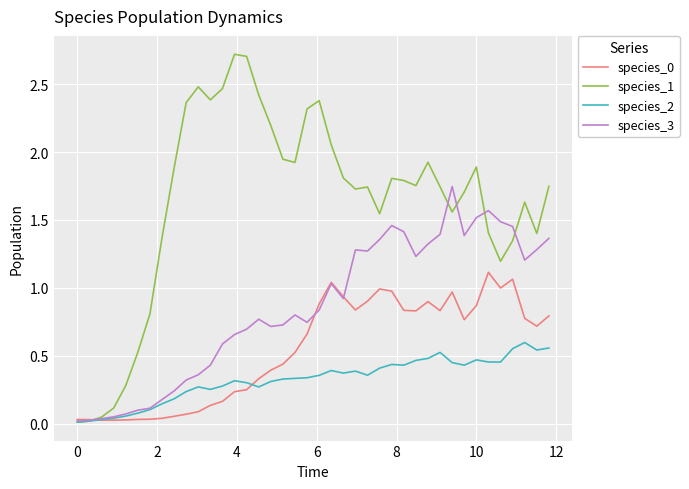

Which series has the widest spread of values?

species_1